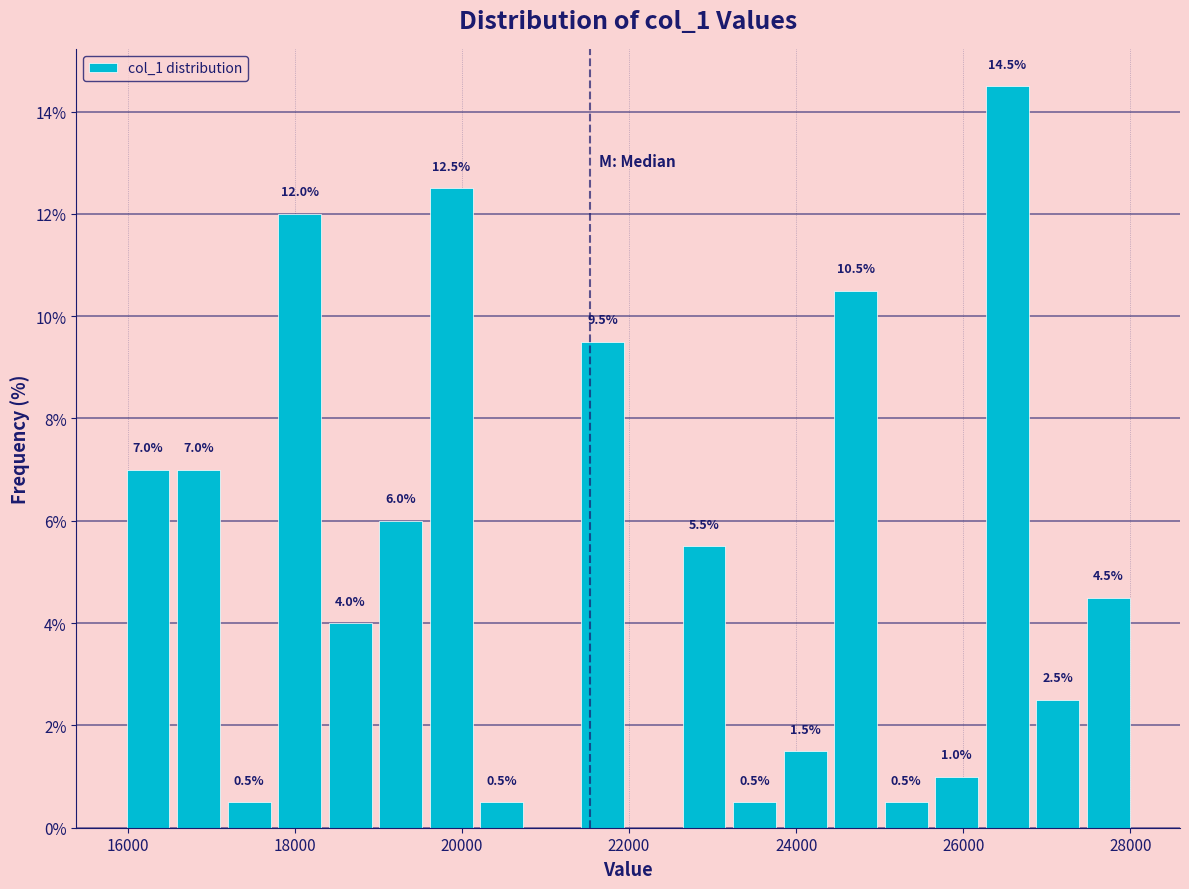

Around what value on the x-axis is the tallest bar? Give the approximate position of its centre, as read against the axis.

26600